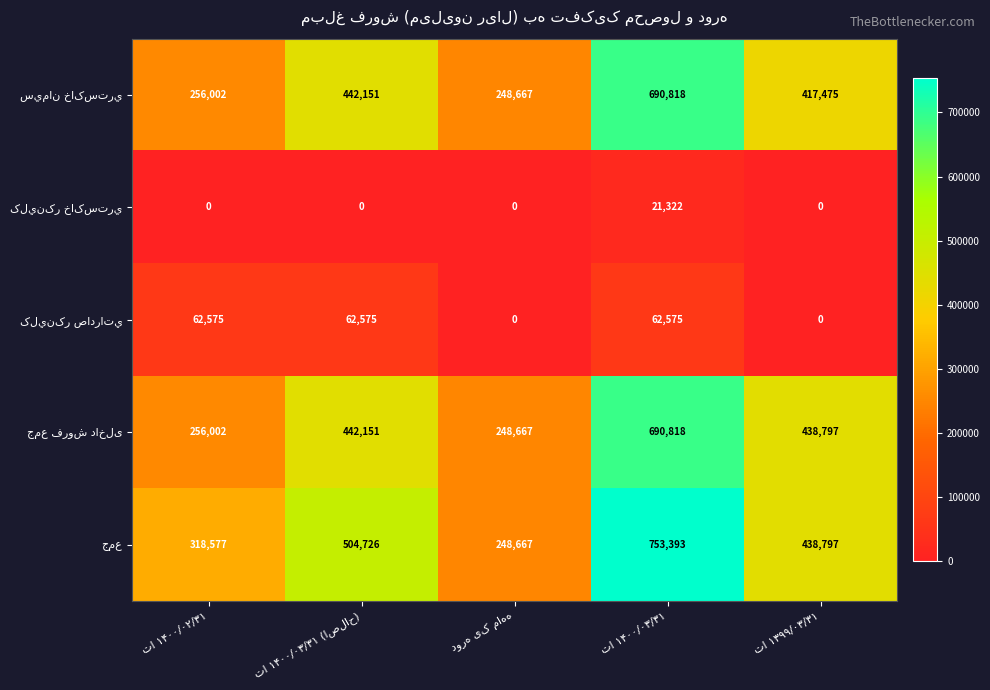

What is the maximum value shown in the chart?

753393